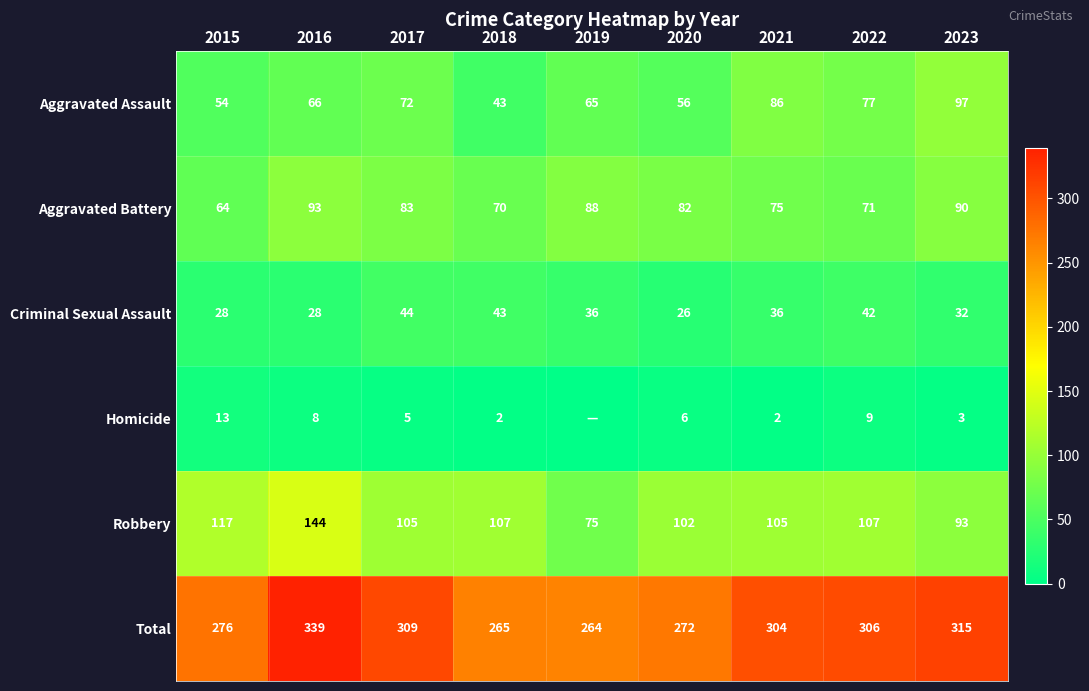

At which label is Aggravated Assault closest to 70?

2017